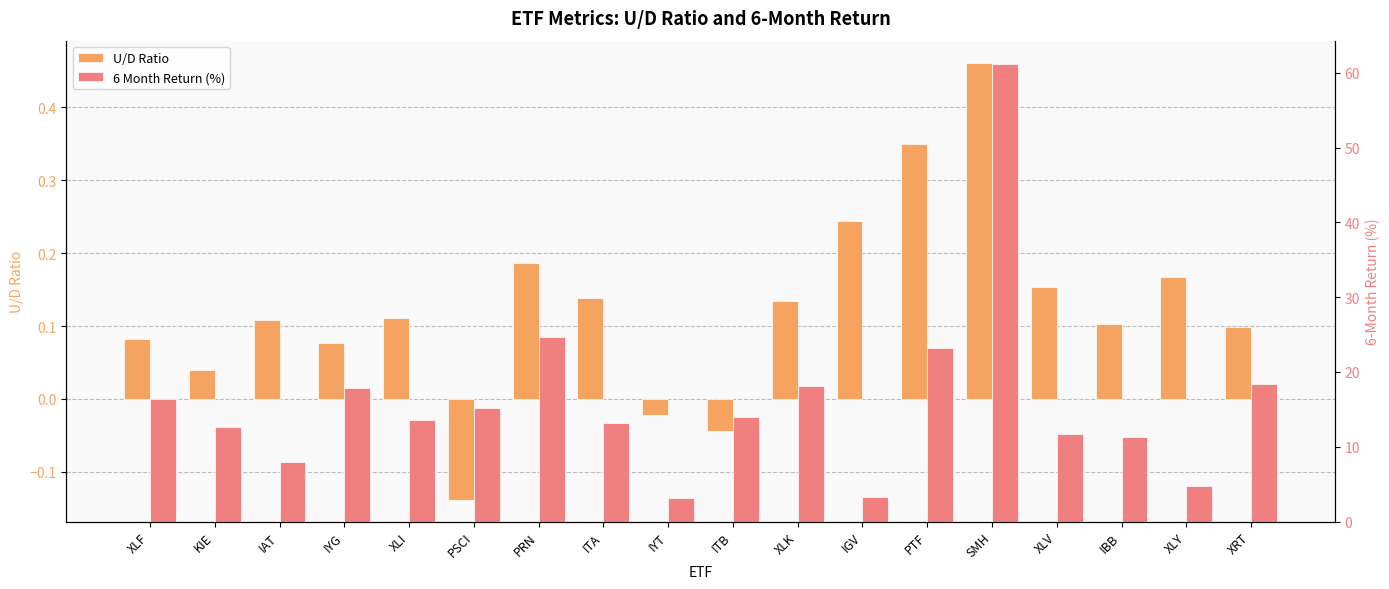

How many data points in U/D Ratio are above 0?

15